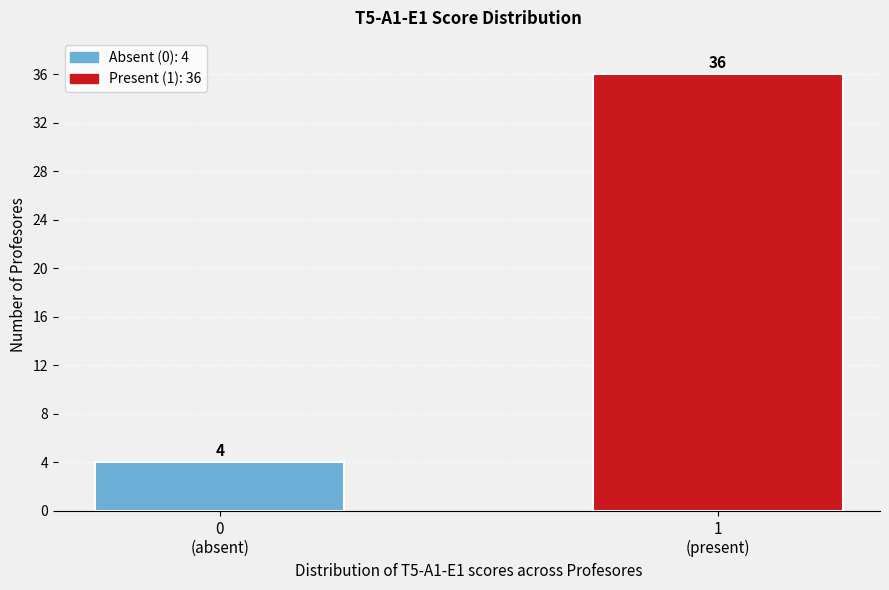

Reading left to right, transcribe all the data shown in this chart.

4	36